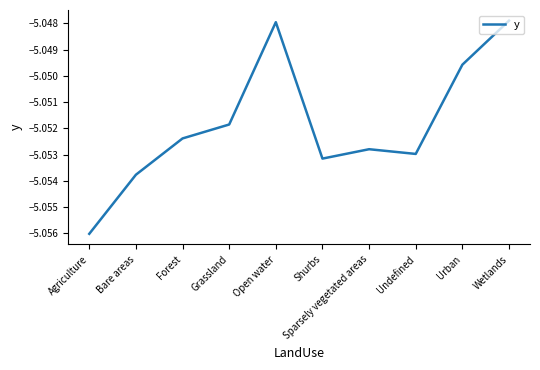

What is the sum of the values at Urban and Undefined?

-10.1